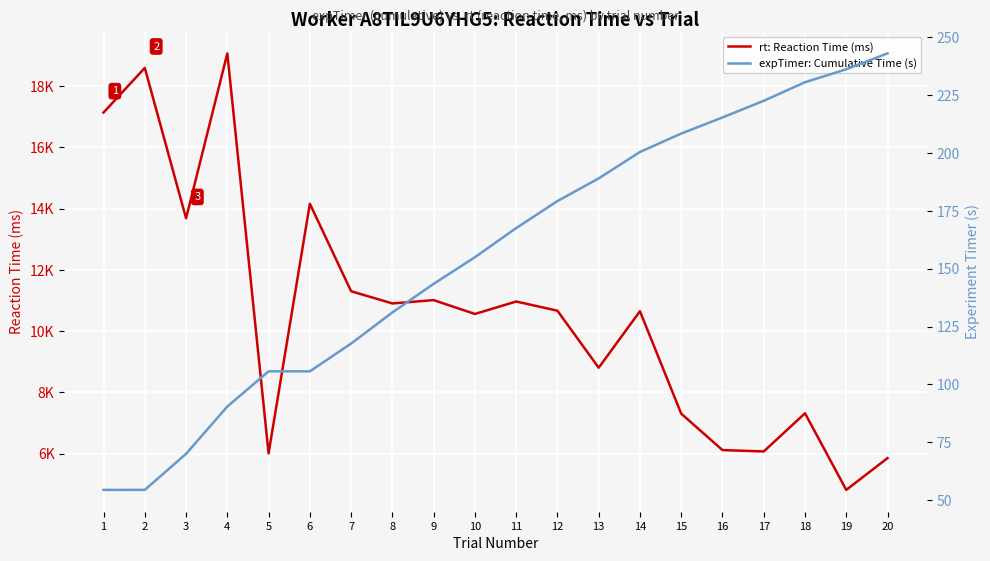

Reading right to left, what are all the values shown in this chart?

rt: Reaction Time (ms): 20=5854.0	19=4816.0	18=7317.0	17=6071.0	16=6116.0	15=7305.0	14=10649.0	13=8804.0	12=10666.0	11=10966.0	10=10560.0	9=11012.0	8=10903.0	7=11302.0	6=14159.0	5=6008.0	4=19067.0	3=13682.0	2=18594.0	1=17136.0
expTimer: Cumulative Time (s): 20=243.1	19=236.2	18=230.6	17=222.6	16=215.4	15=208.4	14=200.5	13=189.0	12=179.2	11=167.5	10=155.0	9=143.4	8=131.1	7=117.6	6=105.6	5=105.6	4=90.4	3=69.9	2=54.4	1=54.3